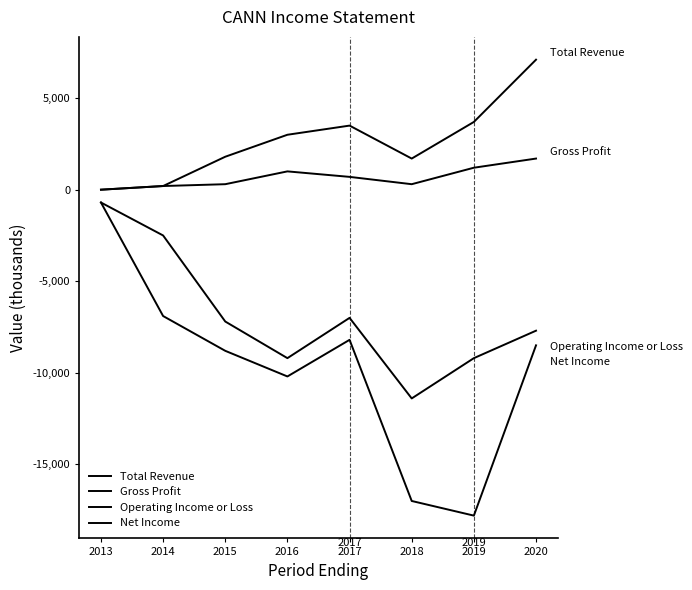

Rank the series by their average value, from highest to lowest.

Total Revenue, Gross Profit, Operating Income or Loss, Net Income